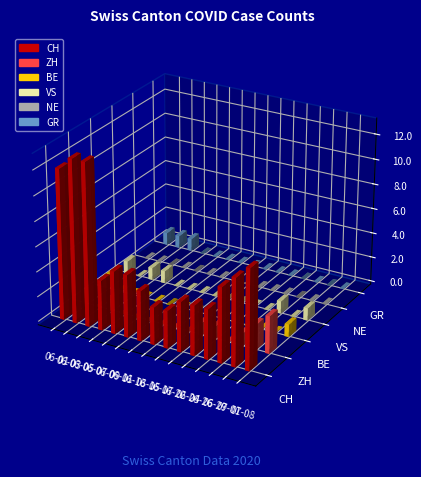

Which series has the largest range (max minus min)?

CH